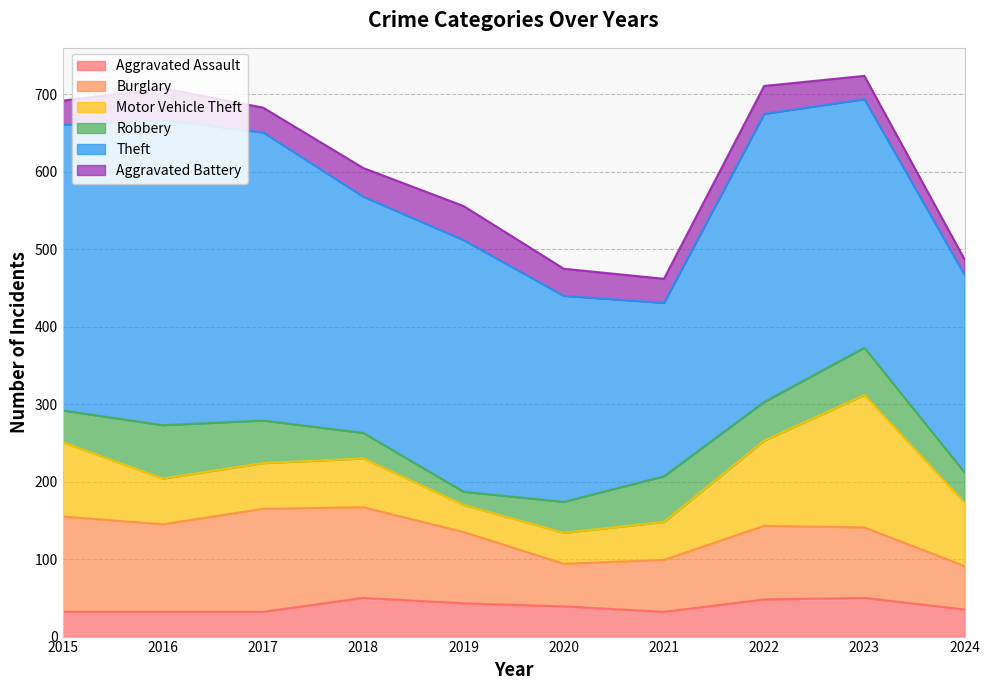

Which category has the lowest value across all series?

2019